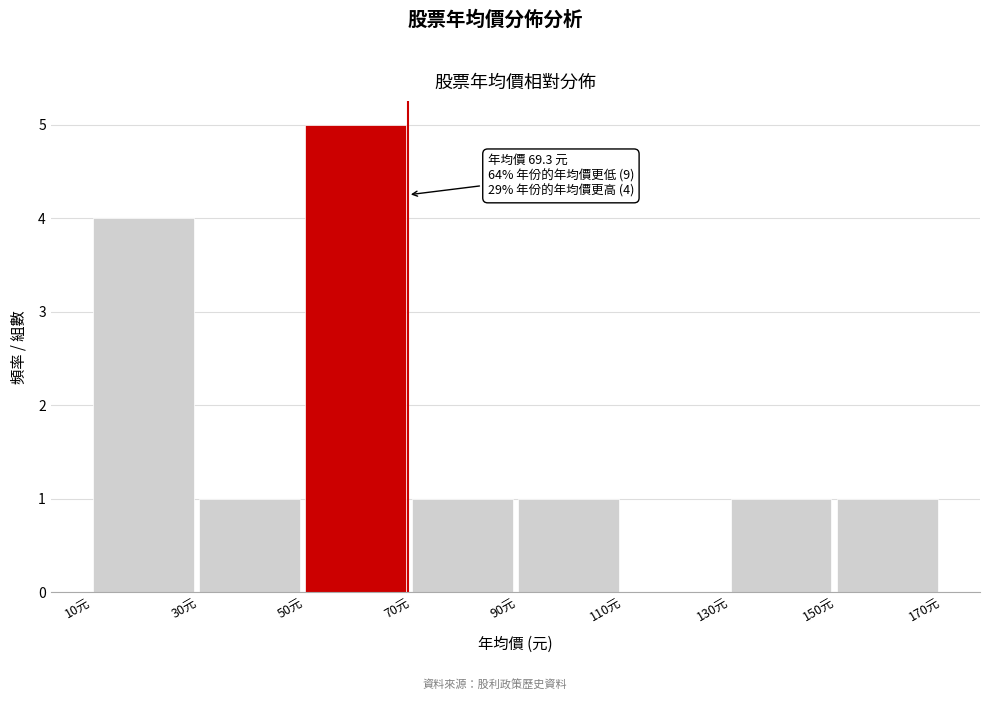

Which range on the x-axis has the tallest bar?

50 to 70